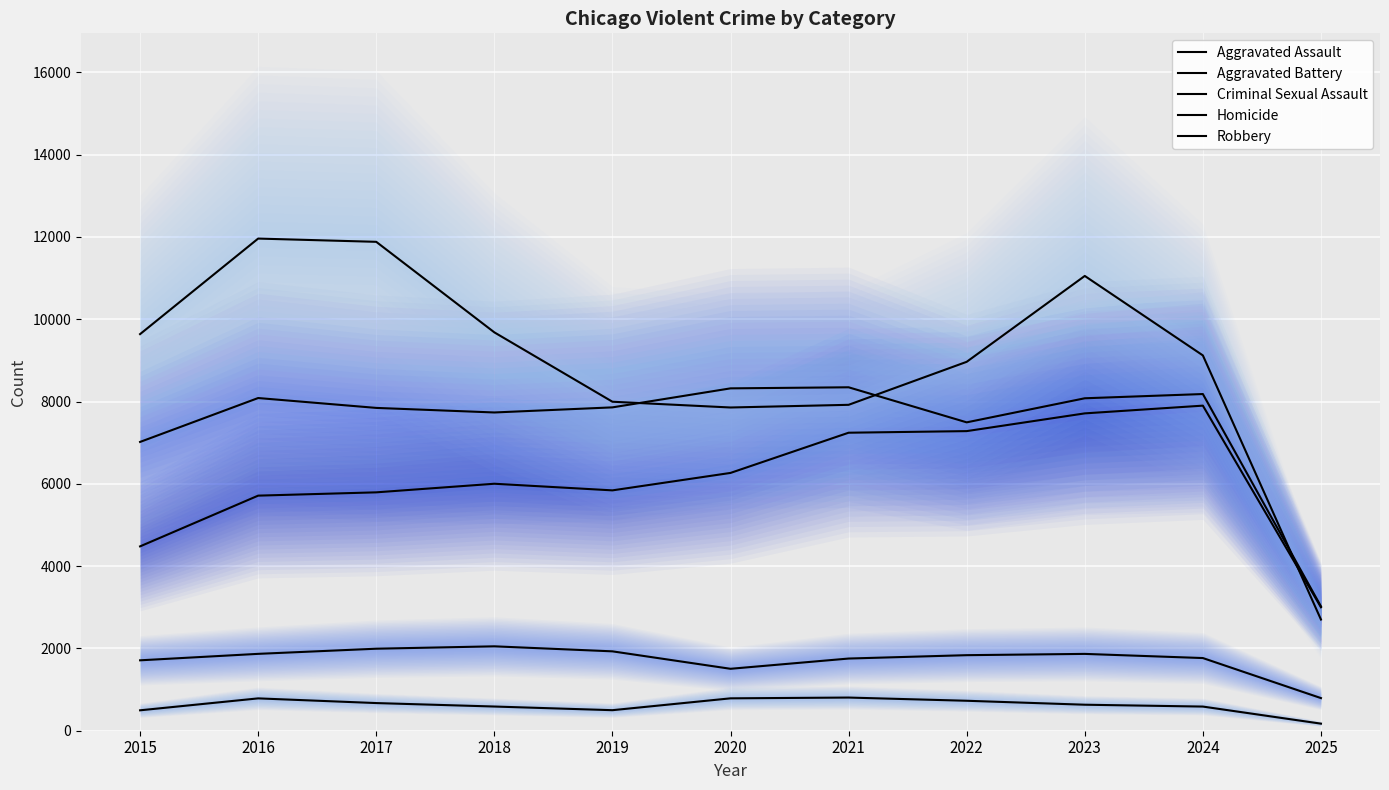

Which series changed the most between 2017 and 2022?

Robbery